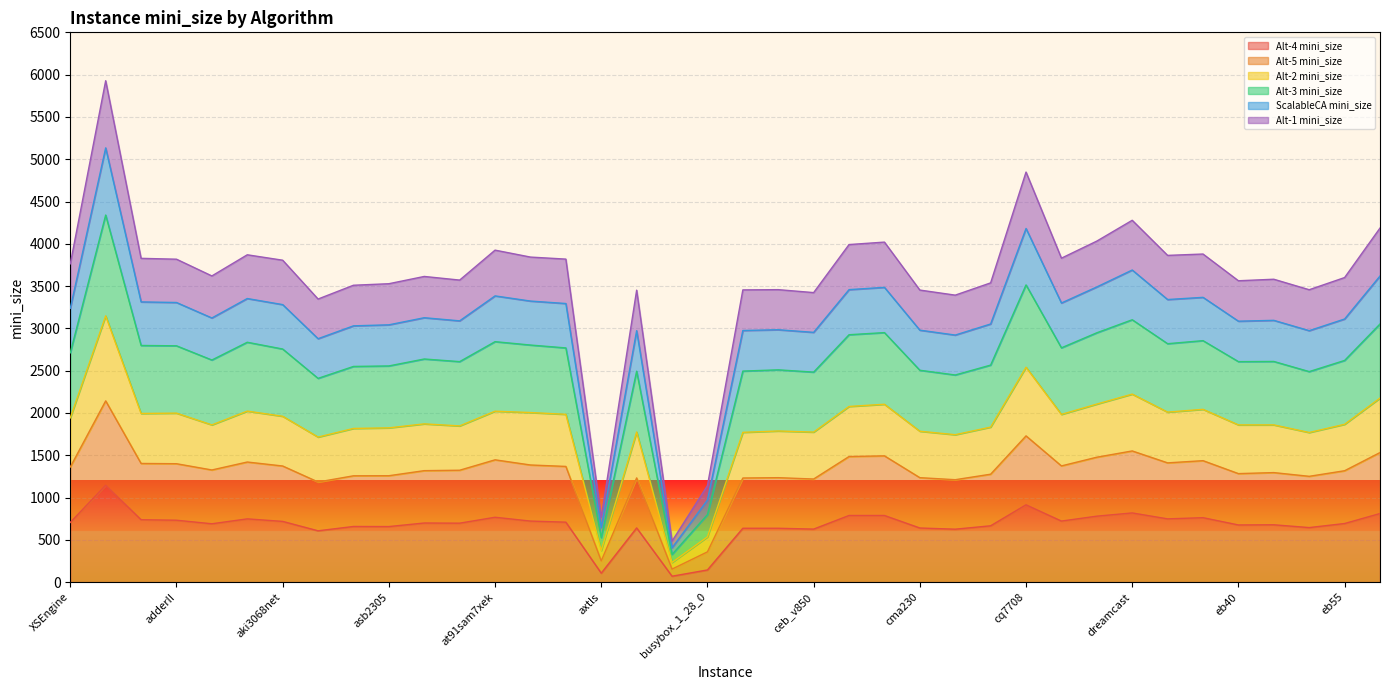

True or false: ScalableCA mini_size and Alt-1 mini_size intersect in this chart.

False